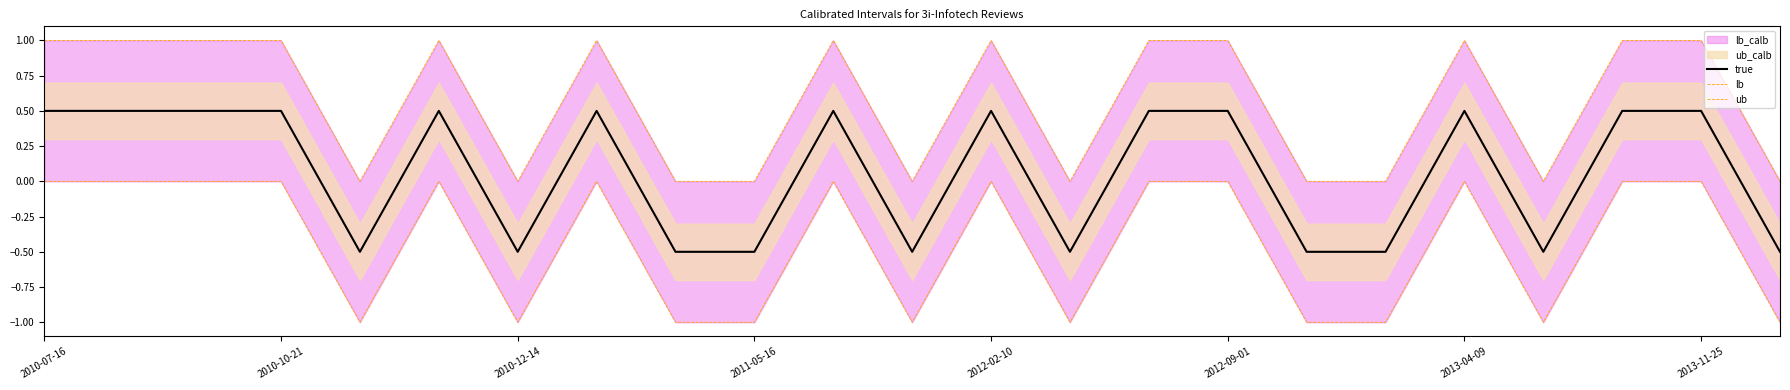

How many lines are shown in the chart?

3